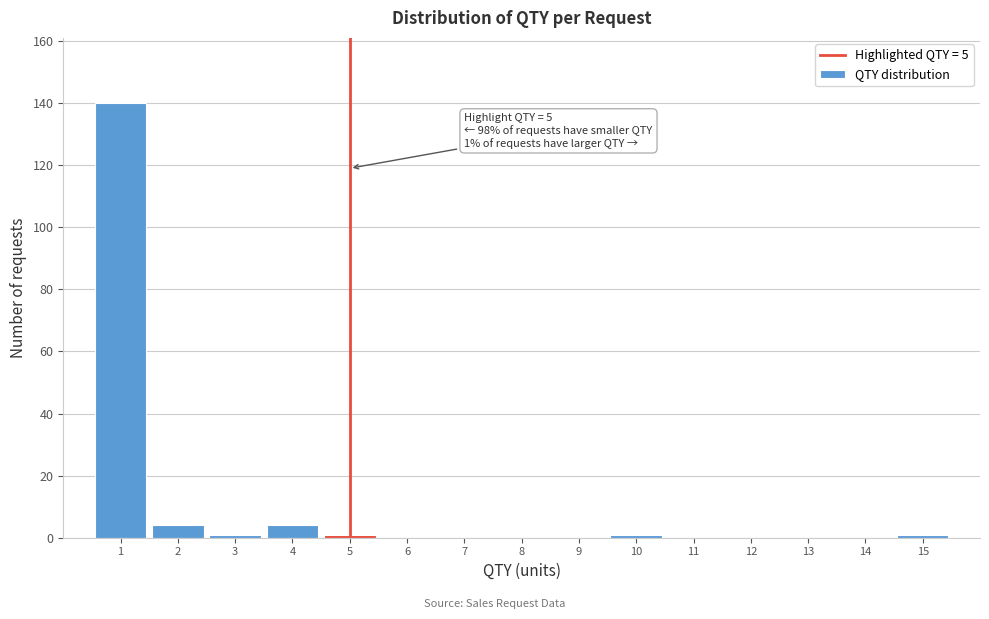

Which range on the x-axis has the tallest bar?

0.5 to 1.5